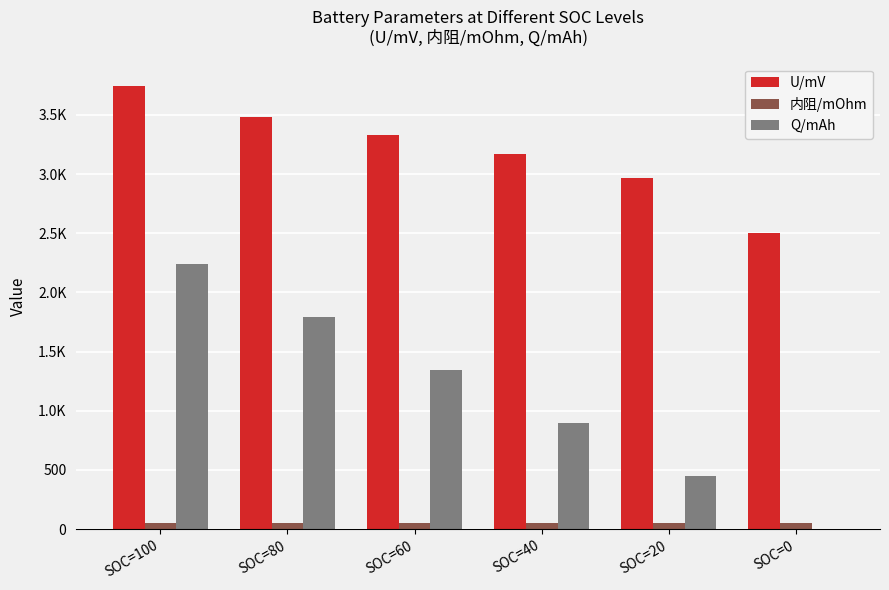

What is the minimum value for 内阻/mOhm?

48.8